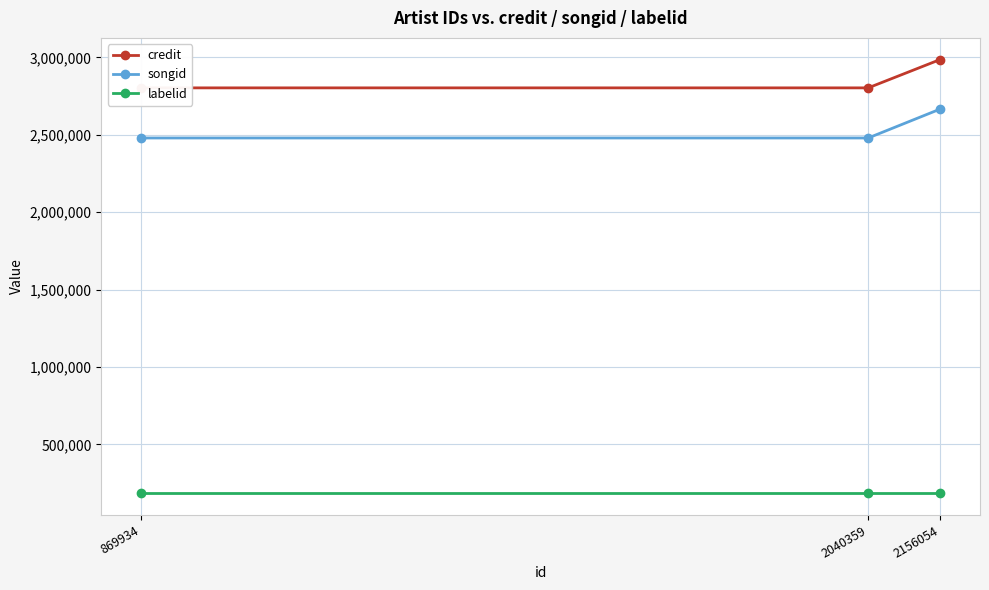

What is the spread (max minus min) of values at 869934?

2618458